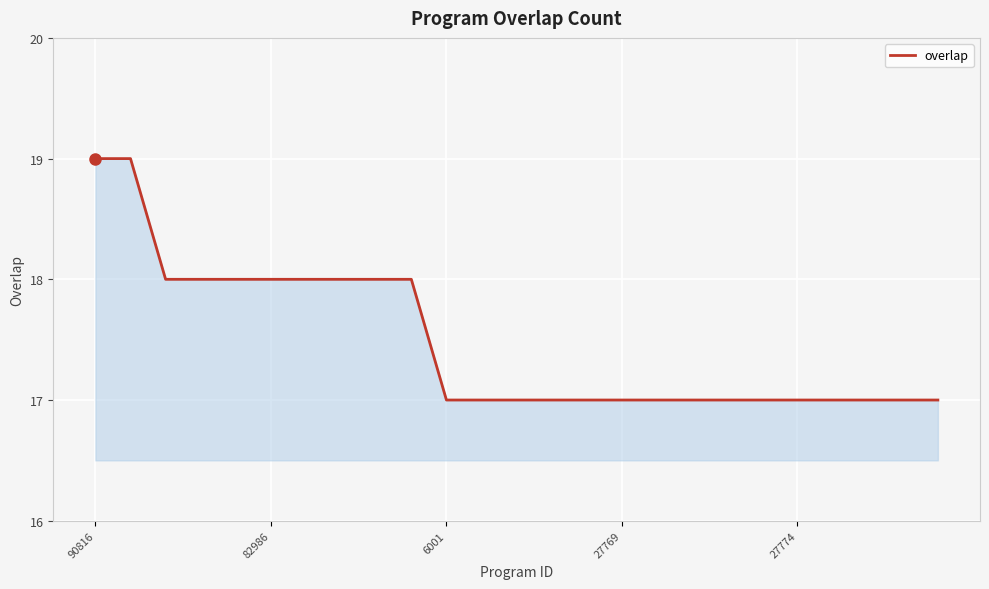

What is the maximum value shown in the chart?

19